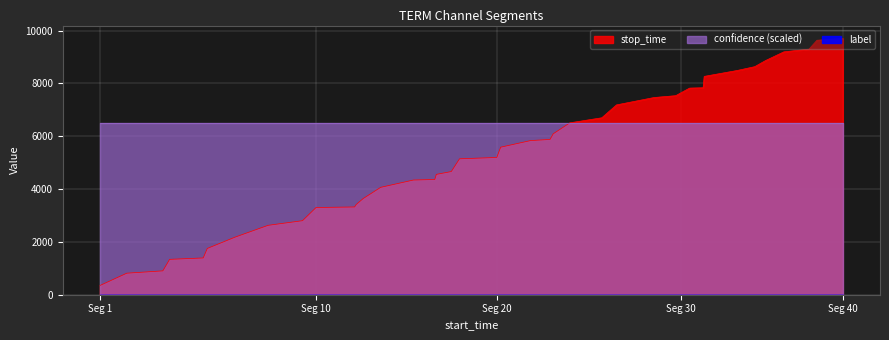

Which series has the widest spread of values?

stop_time